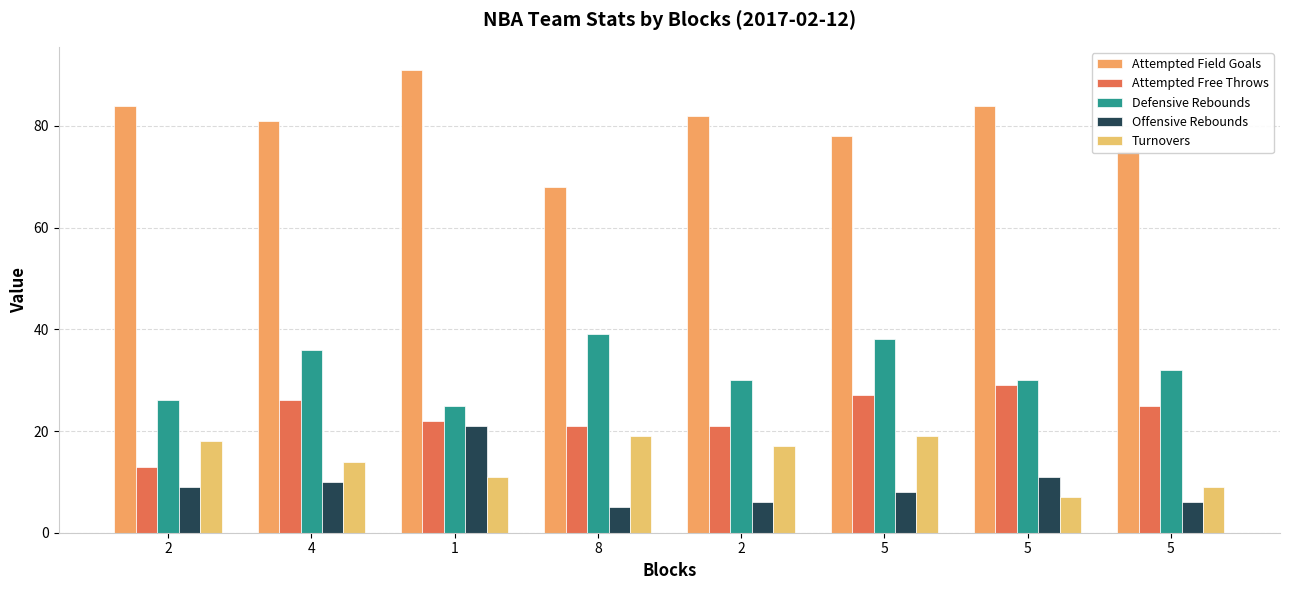

Which has a higher value, 5 or 5?

5